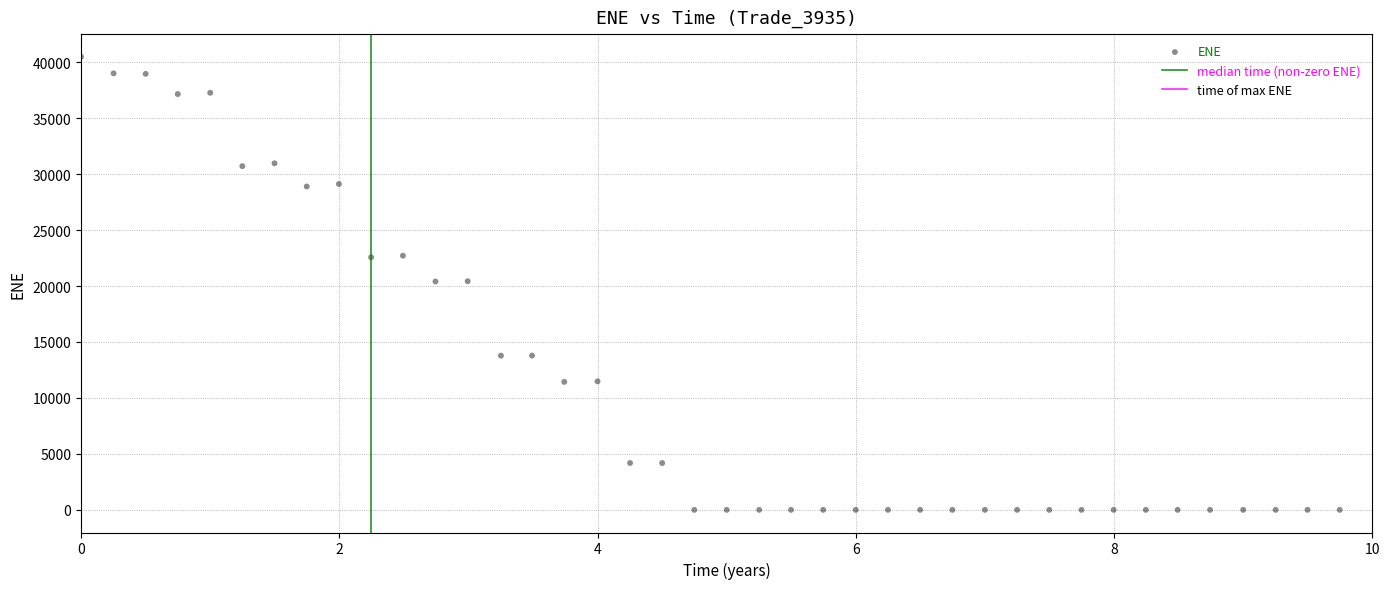

What is the range of X values (max minus min)?

9.7